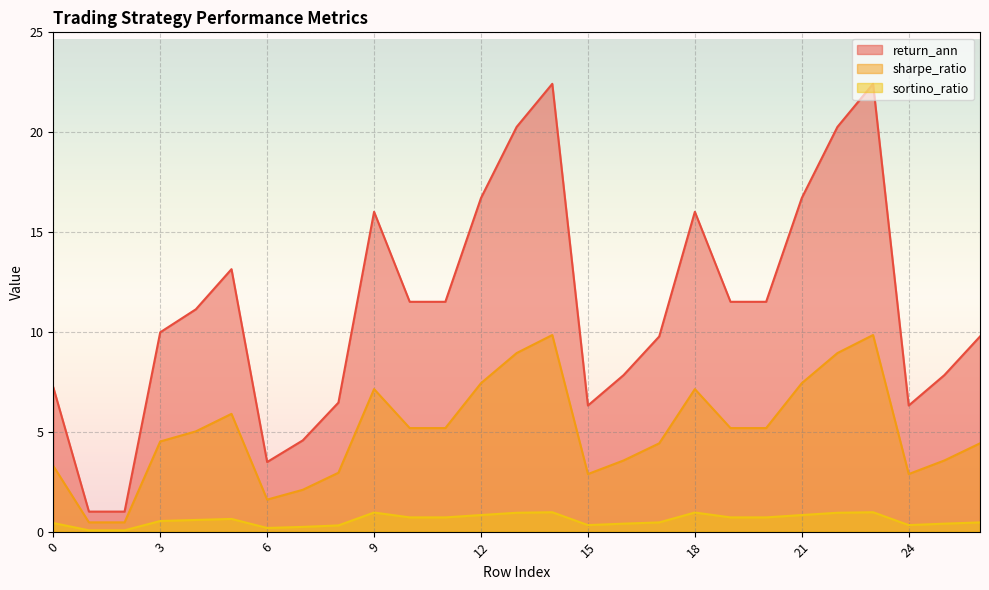

How many lines are shown in the chart?

3